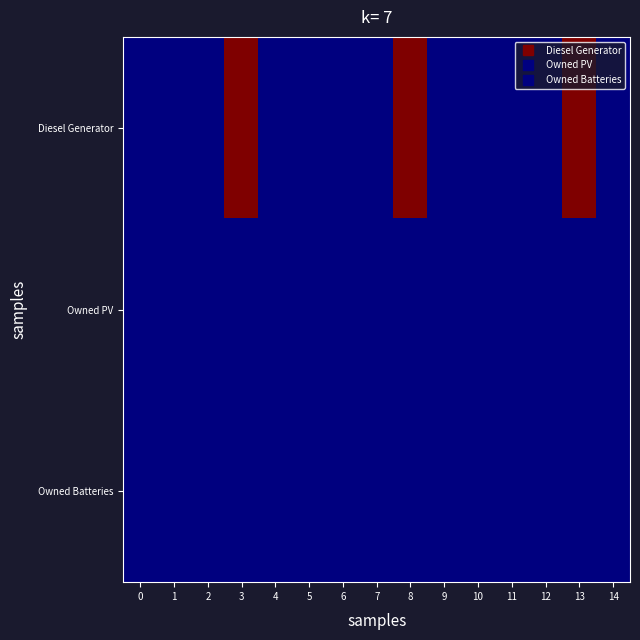

What is the total value across all series at 13?

182